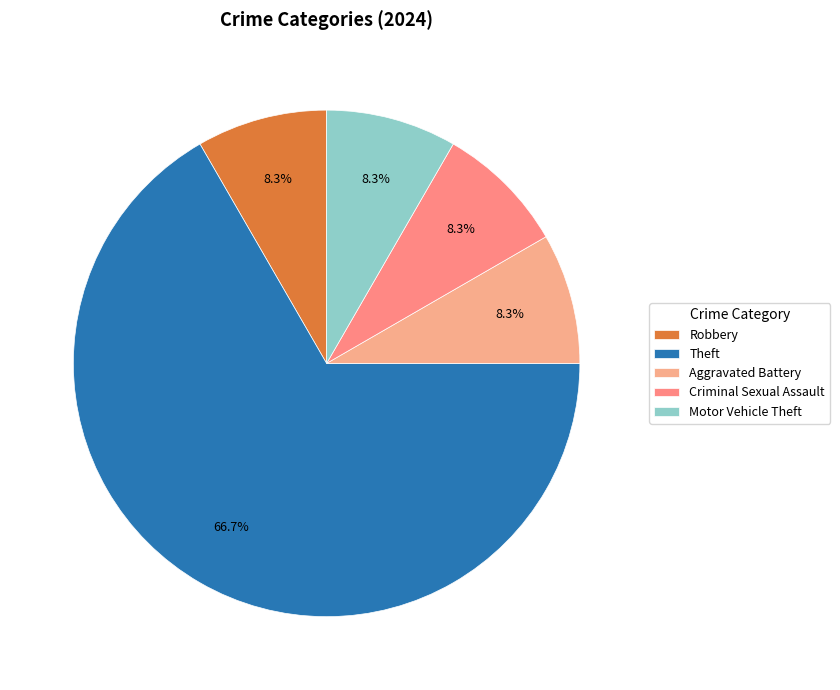

Does any single category account for the majority?

Yes